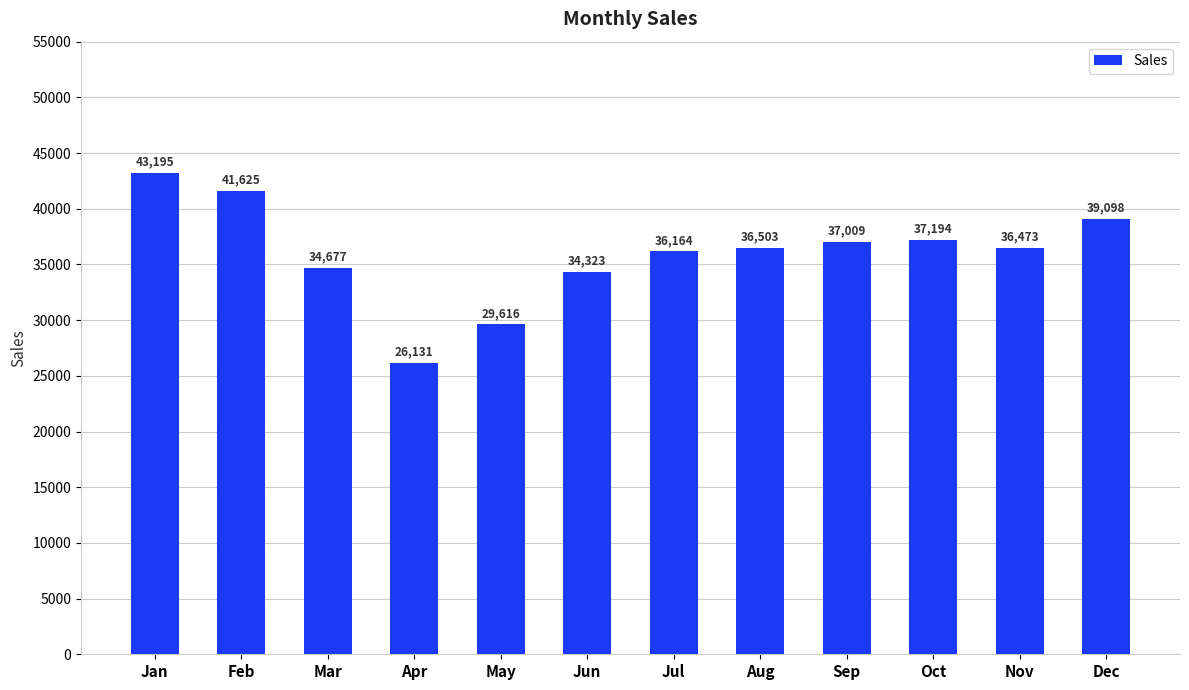

At which label does the data first exceed 36503?

Jan